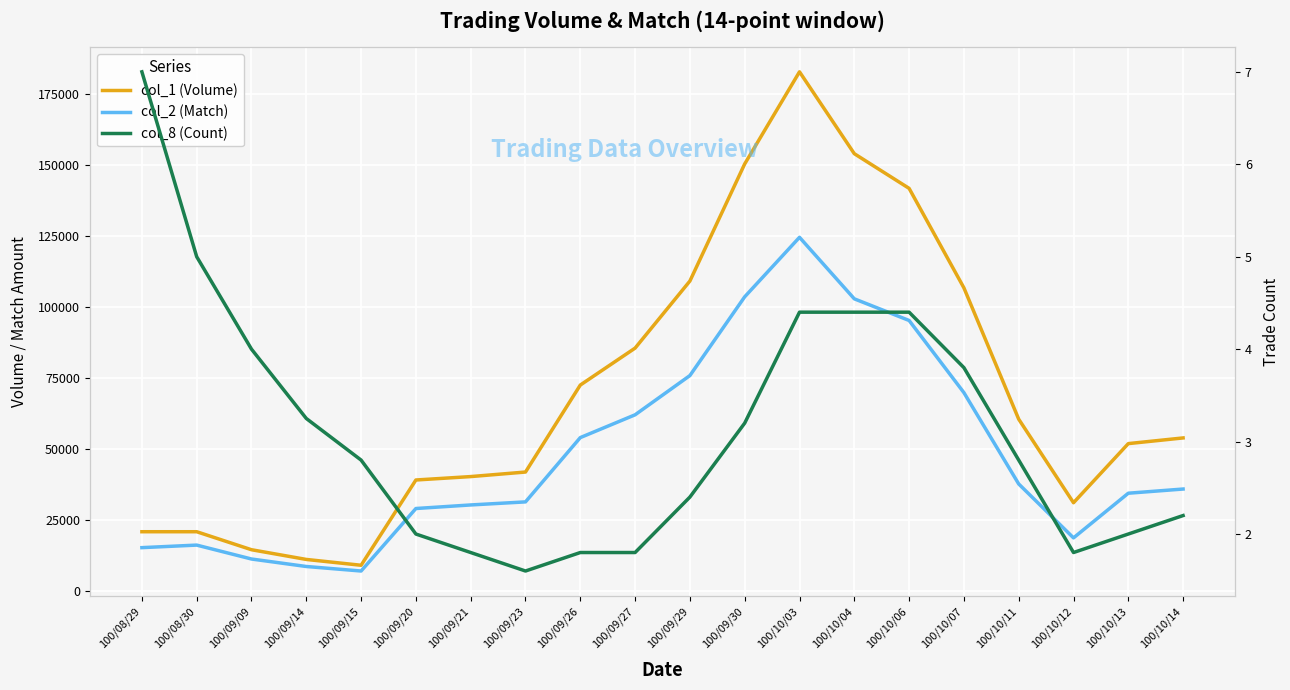

Between 100/08/29 and 100/10/06, which series saw the biggest shift?

col_1 (Volume)